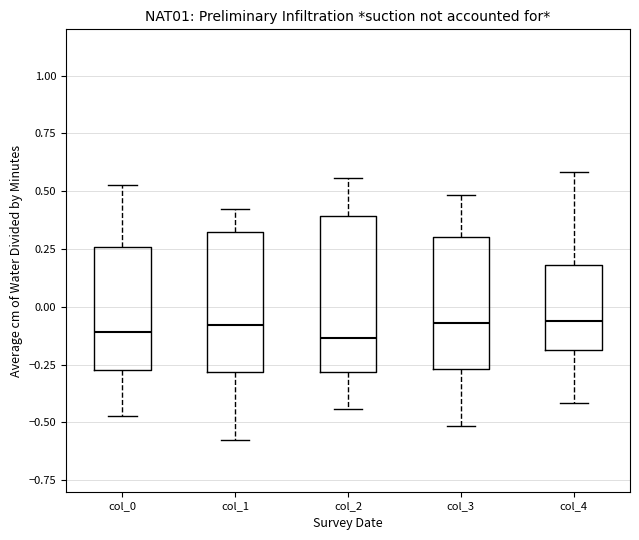

Where does the upper whisker of the box for col_4 end on the y-axis? The values are not printed on the chart, so give them approximately, as read against the axis.

0.60